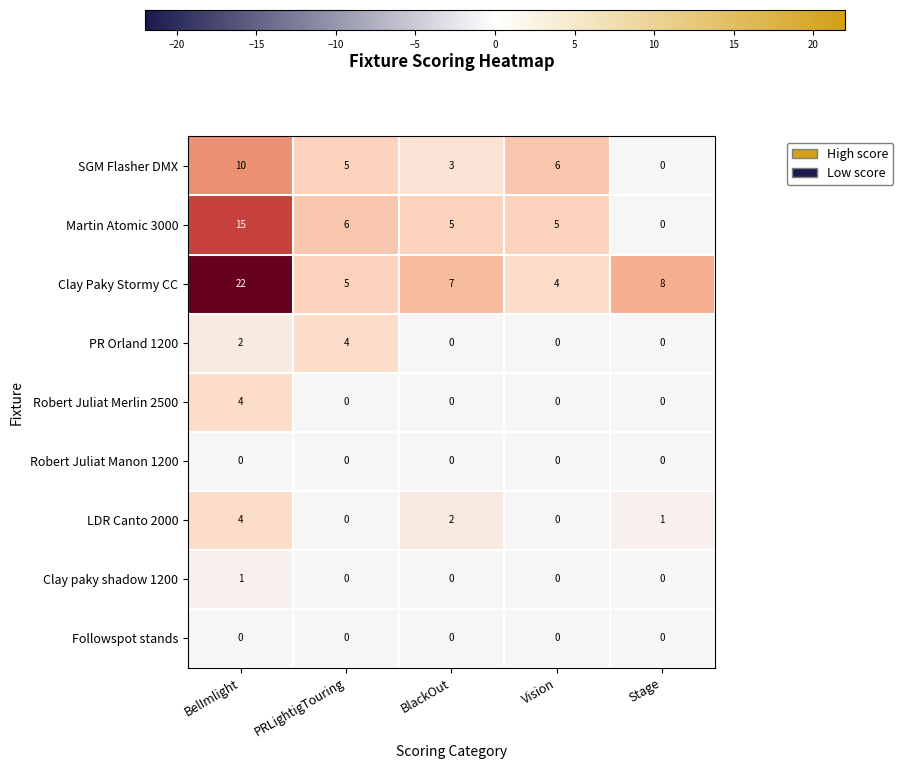

The SGM Flasher DMX series shows 0 at Stage. True or false?

True